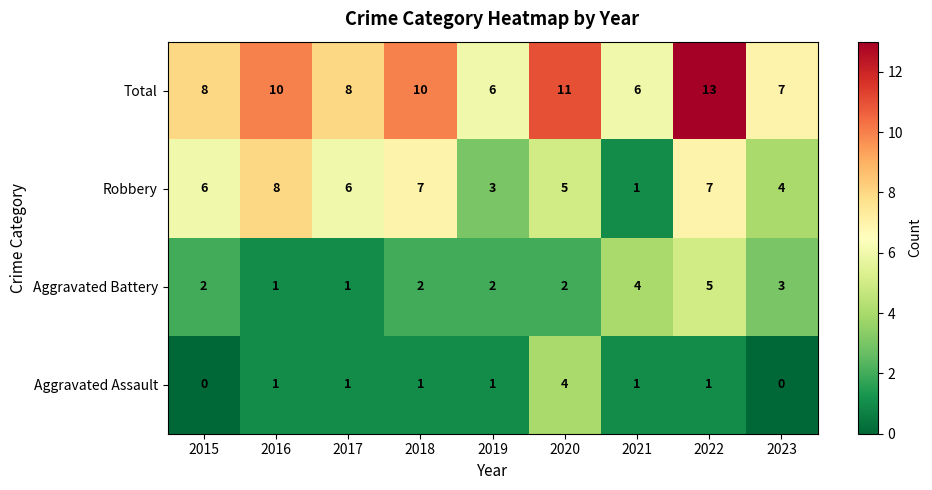

List the series in order of their overall mean, highest first.

Total, Robbery, Aggravated Battery, Aggravated Assault